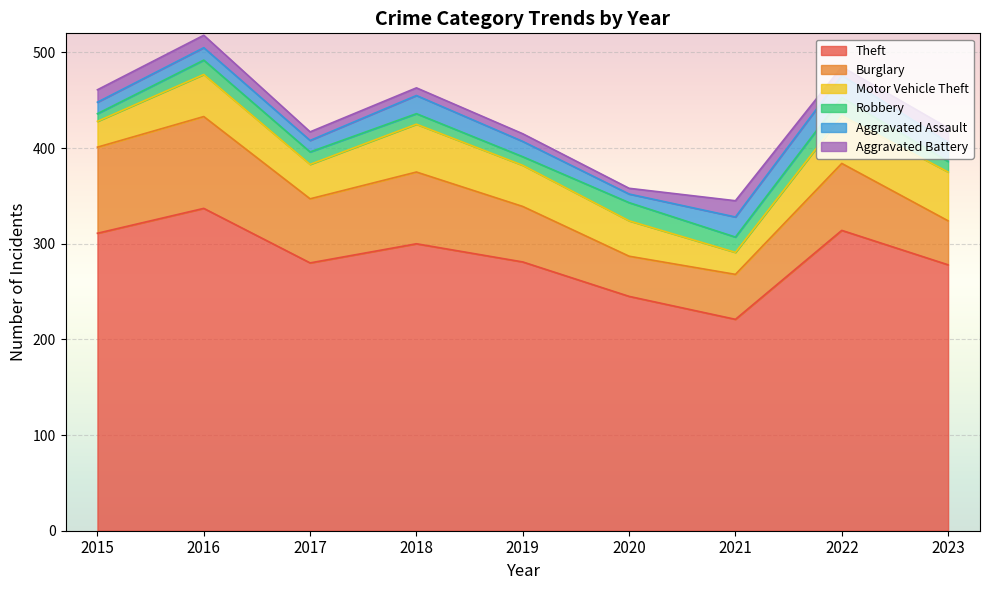

What is the difference between the highest and lowest values at 2020?

239